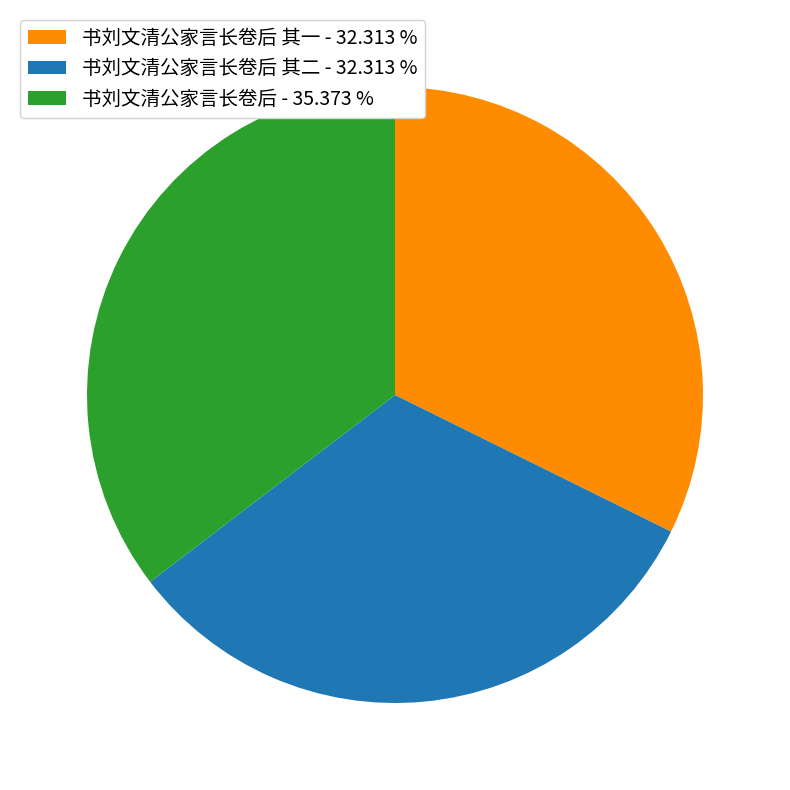

Is there a majority slice in this chart?

No